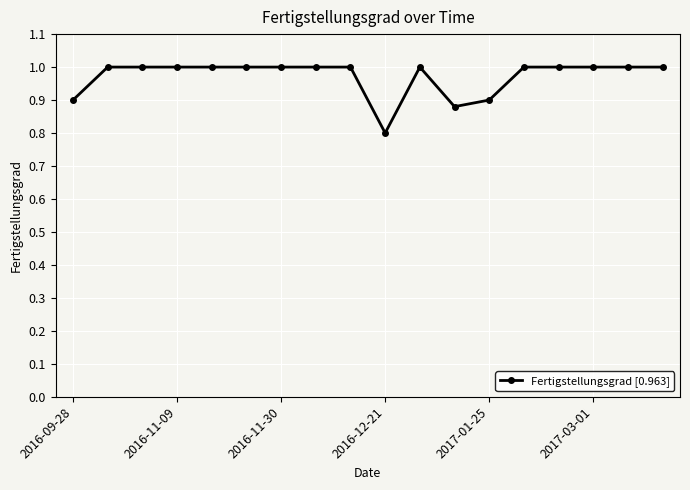

True or false: there are more than 0 points higher than both neighbors.

True